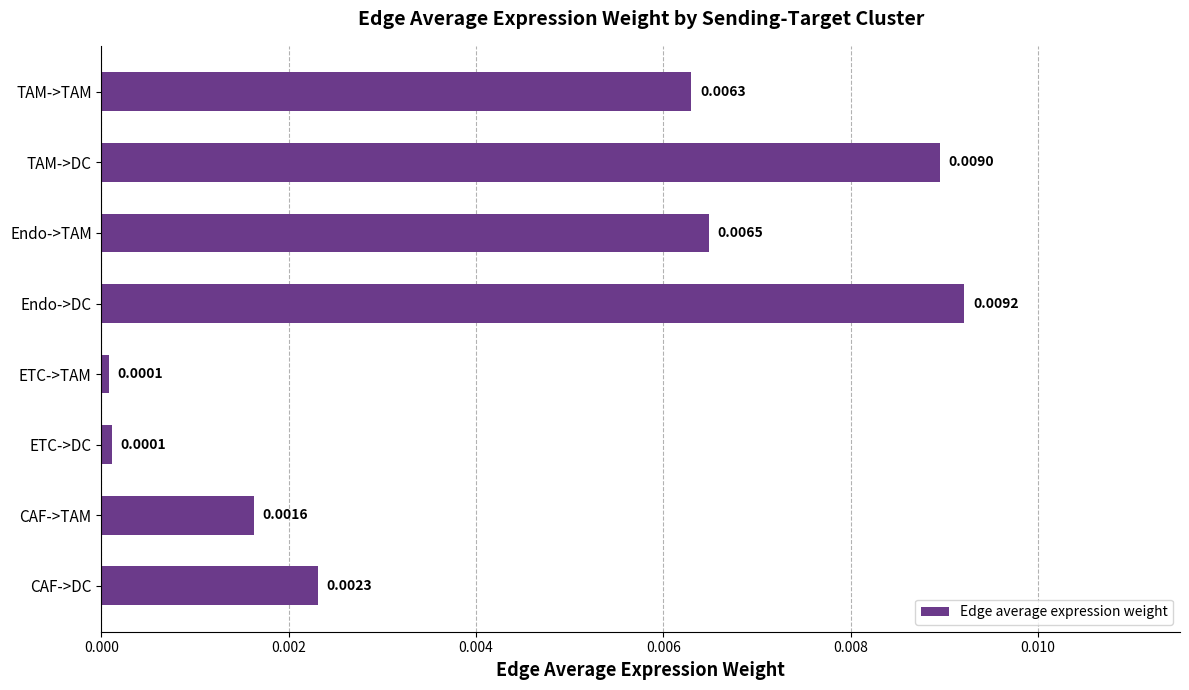

Are the bars grouped side by side (vs. stacked)?

No